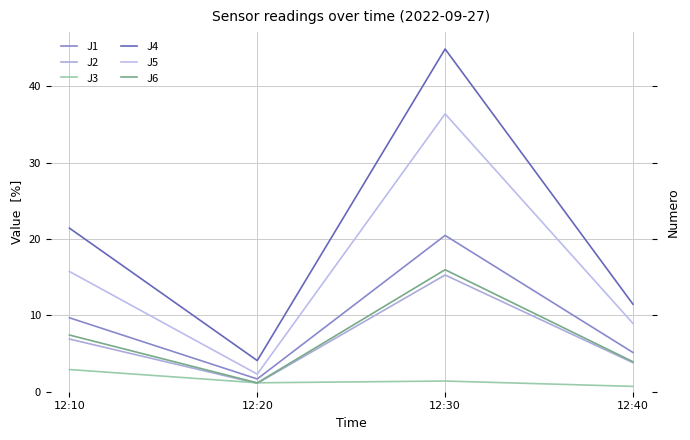

At how many categories does at least one series exceed 10?

3